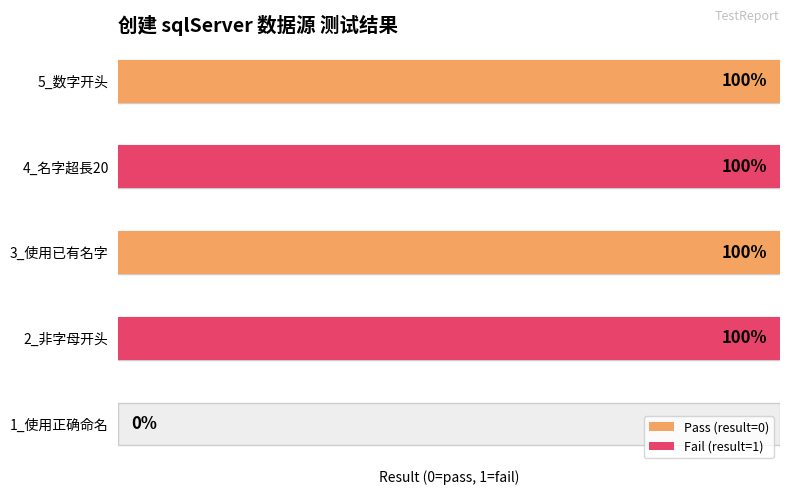

Reading left to right, what are all the values shown in this chart?

0	1	1	1	1